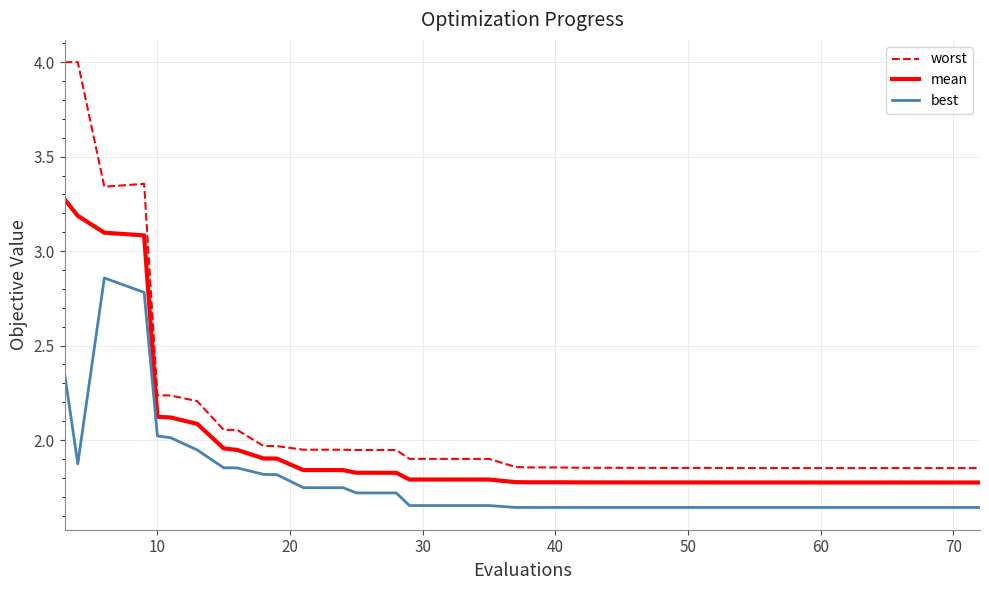

What is the maximum value shown in the chart?

4.0